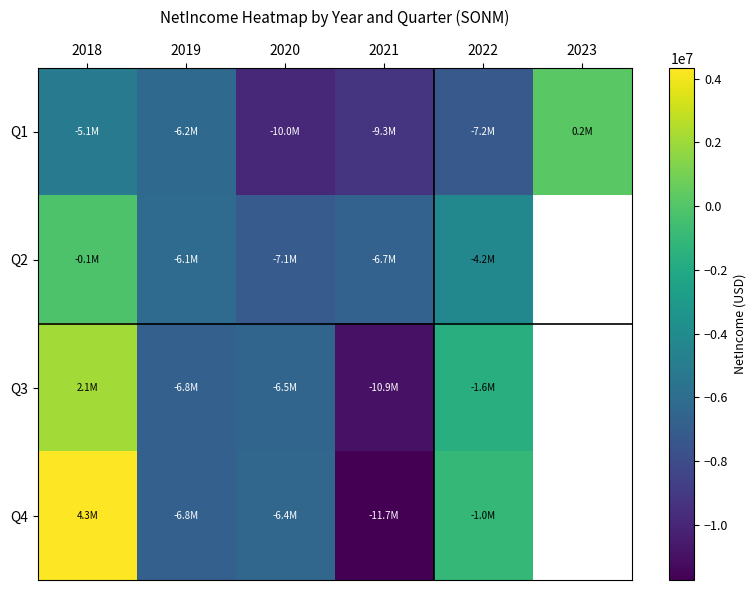

True or false: Q2 has a value of -1969458.6 at 2019.

False